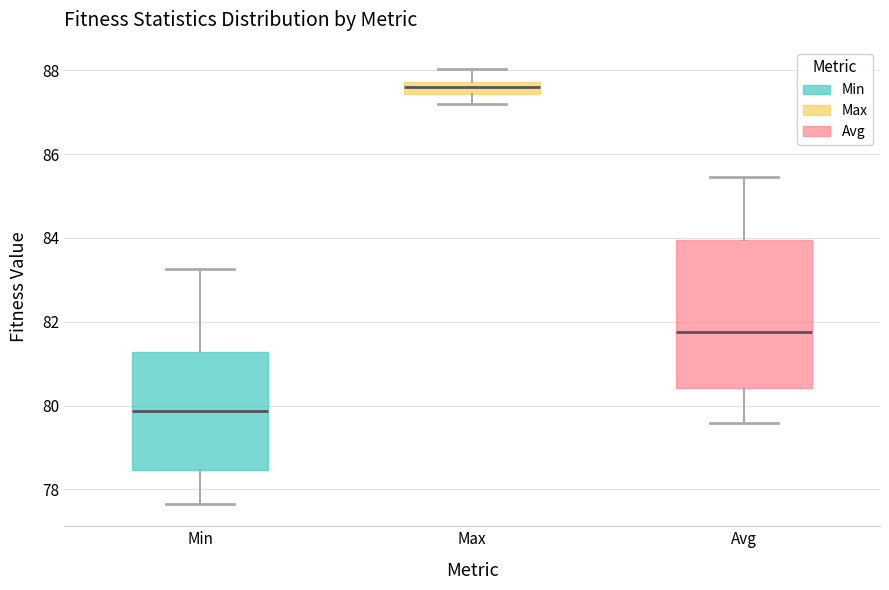

Which box is the tallest, from its lower edge to its upper edge?

Avg